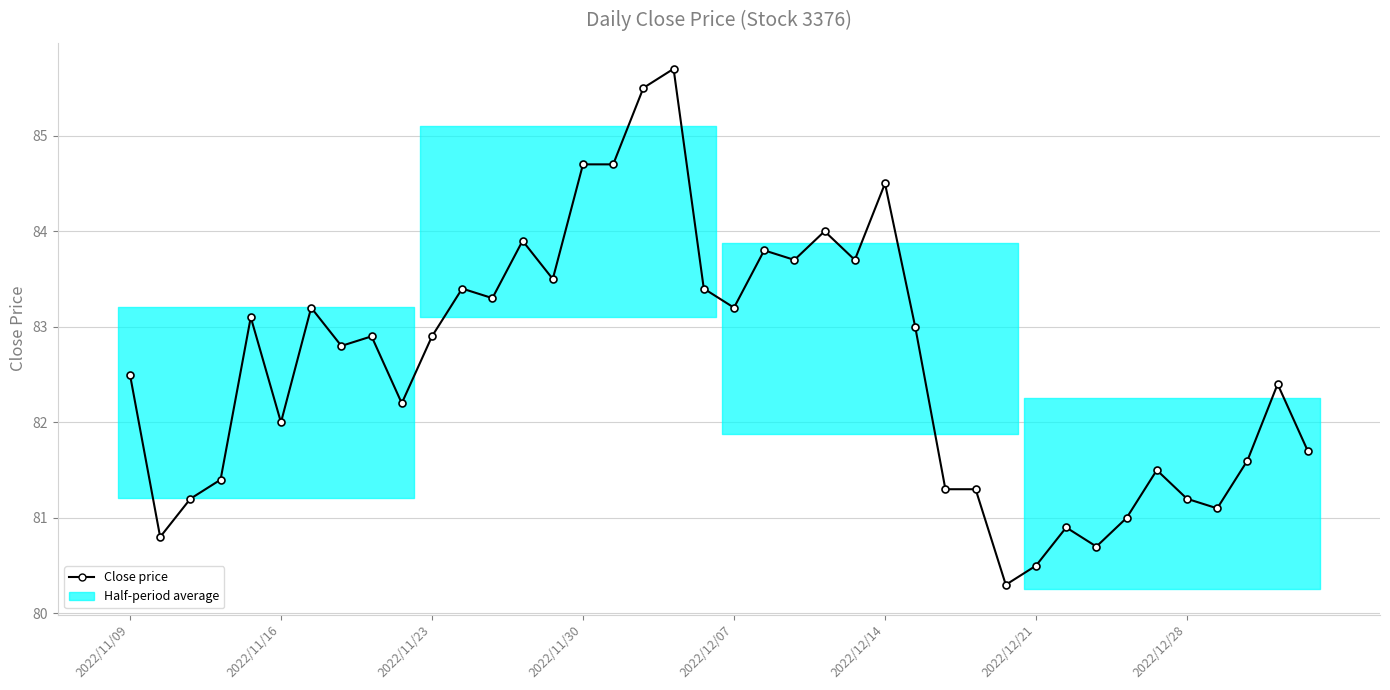

What is the difference between the second highest and second lowest values?

5.0